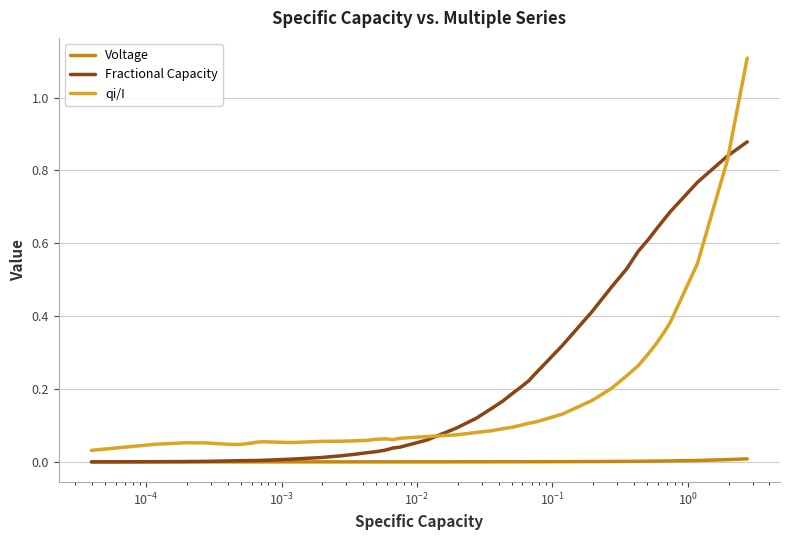

True or false: qi/I and Voltage cross at least once.

False